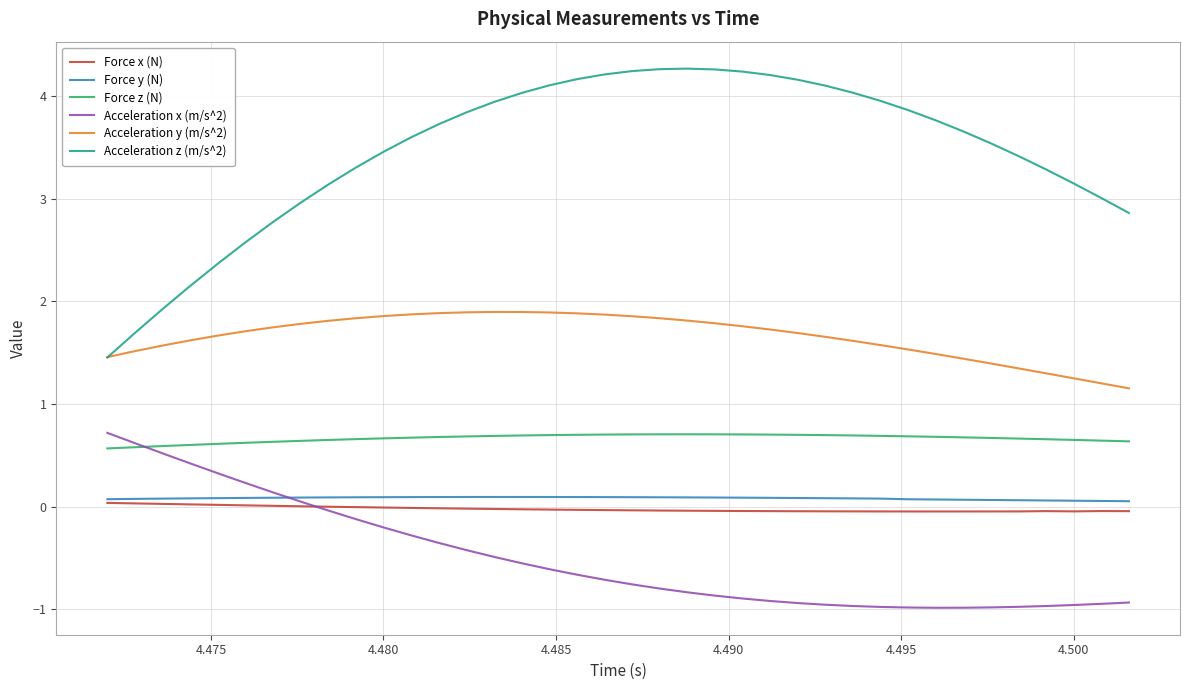

True or false: Acceleration x (m/s^2) and Acceleration z (m/s^2) intersect in this chart.

False